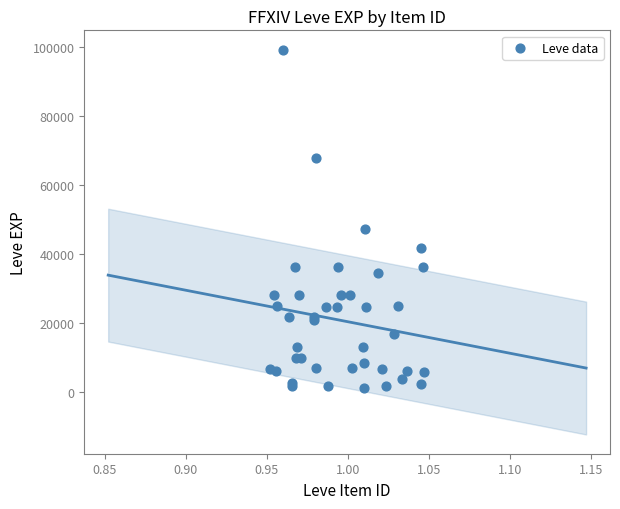

What Y value in the scatter plot is closest to 50190?

47200